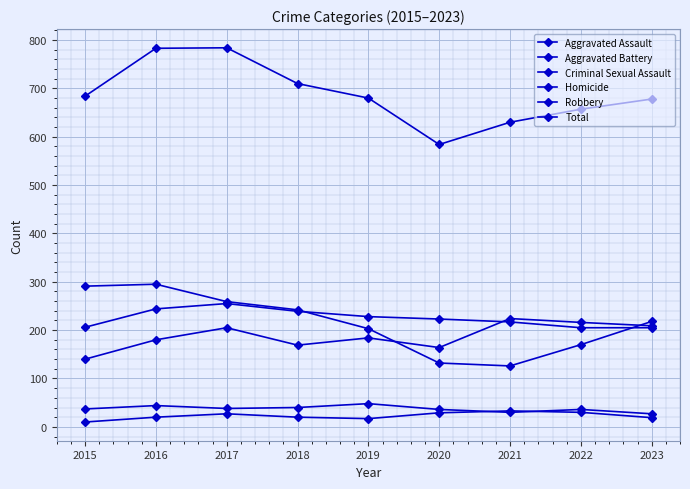

Rank the categories by Homicide value from highest to lowest.

2021, 2022, 2020, 2017, 2016, 2018, 2023, 2019, 2015